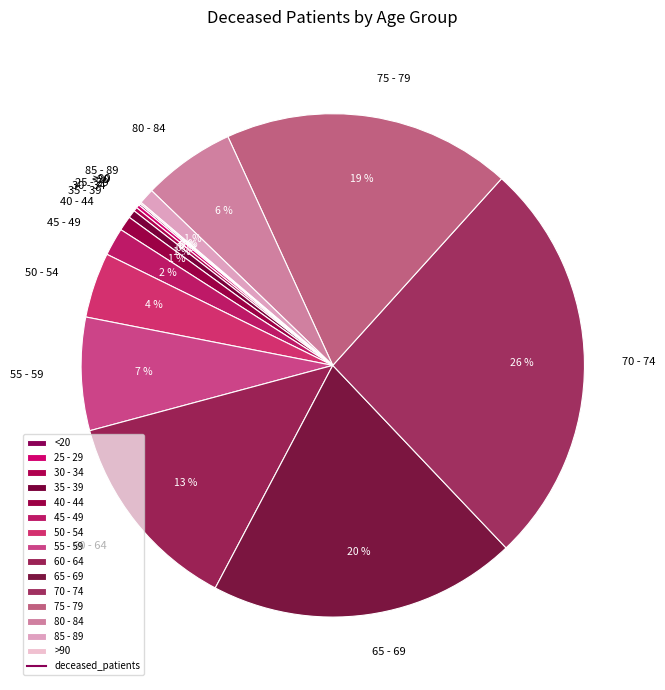

Which has a higher value, 35 - 39 or 70 - 74?

70 - 74